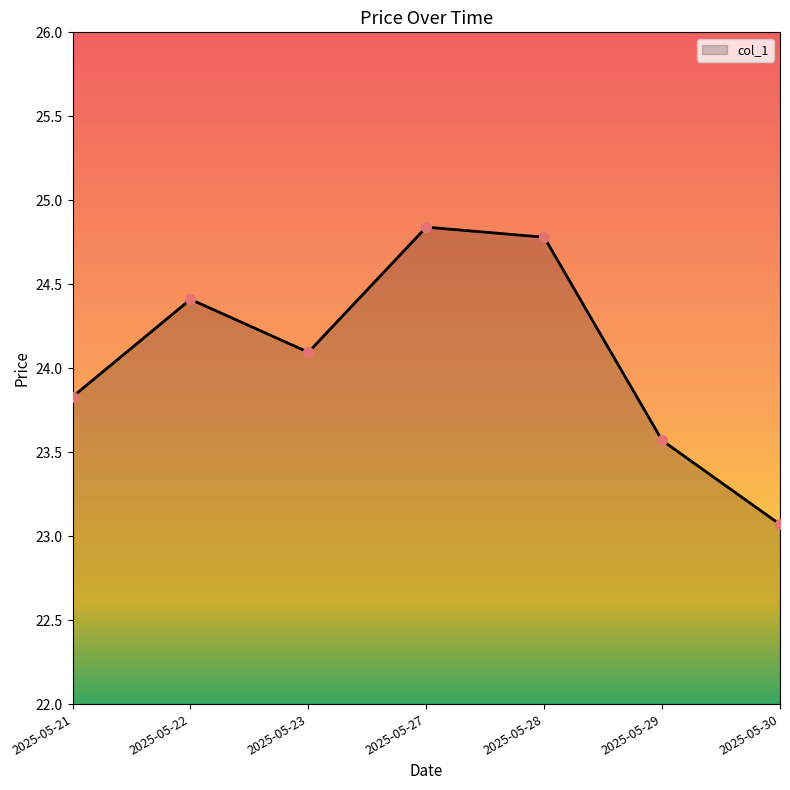

What is the change in value from 2025-05-22 to 2025-05-27?

+0.4